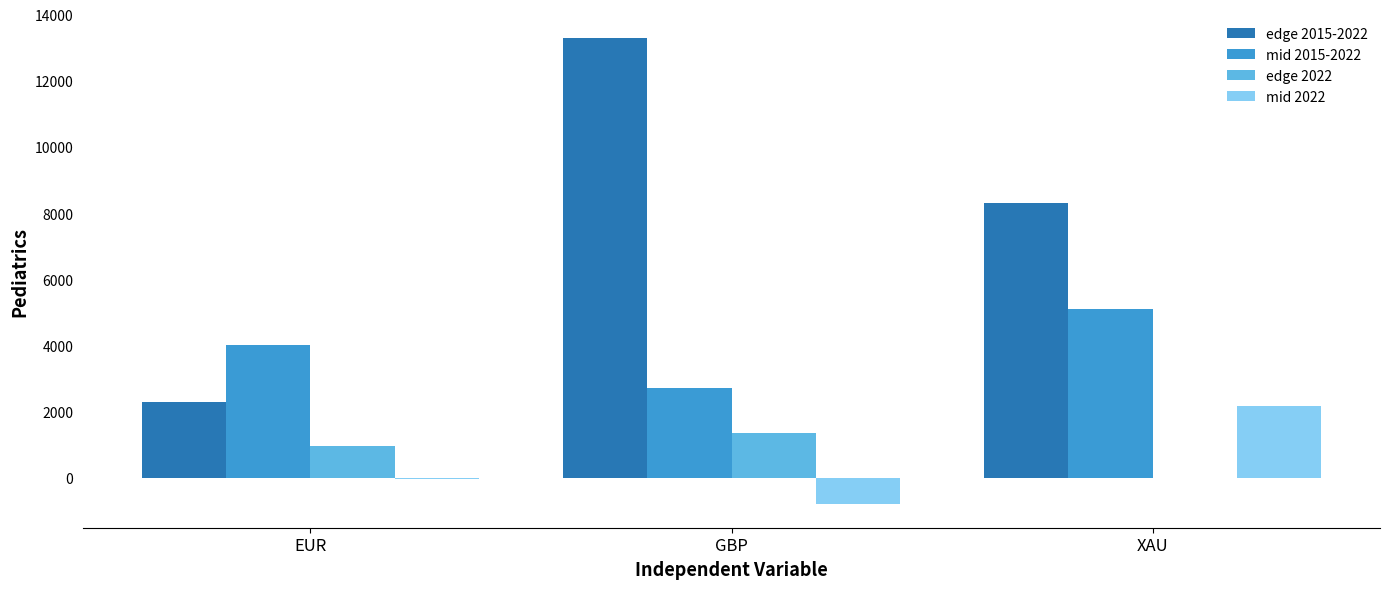

Is the value of mid 2015-2022 at EUR greater than the value of edge 2022 at EUR?

Yes